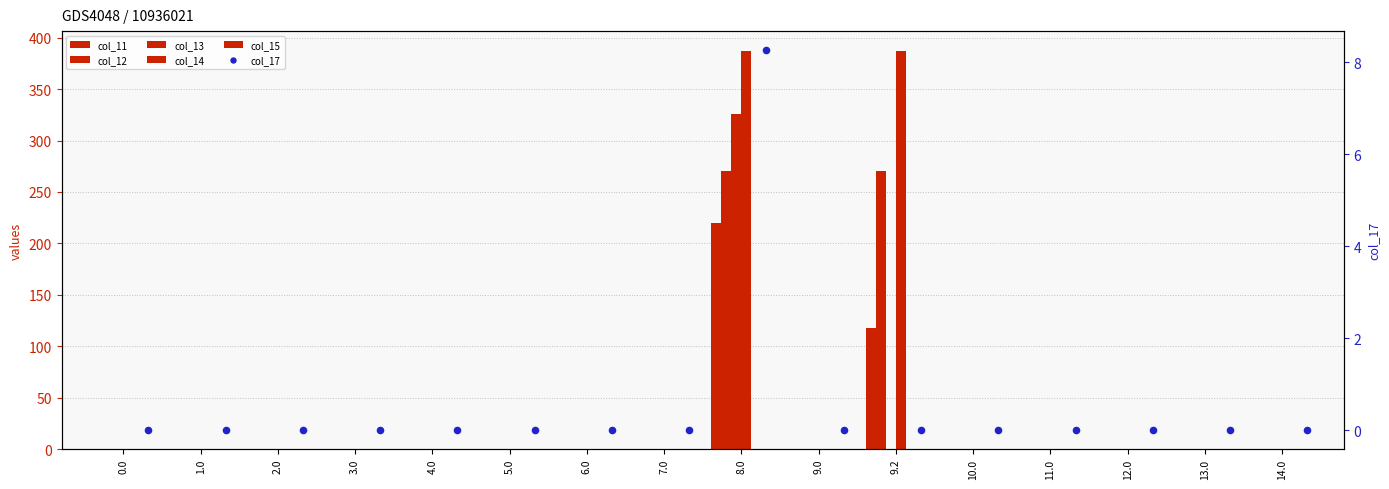

Which series has the widest spread of Y values?

col_14